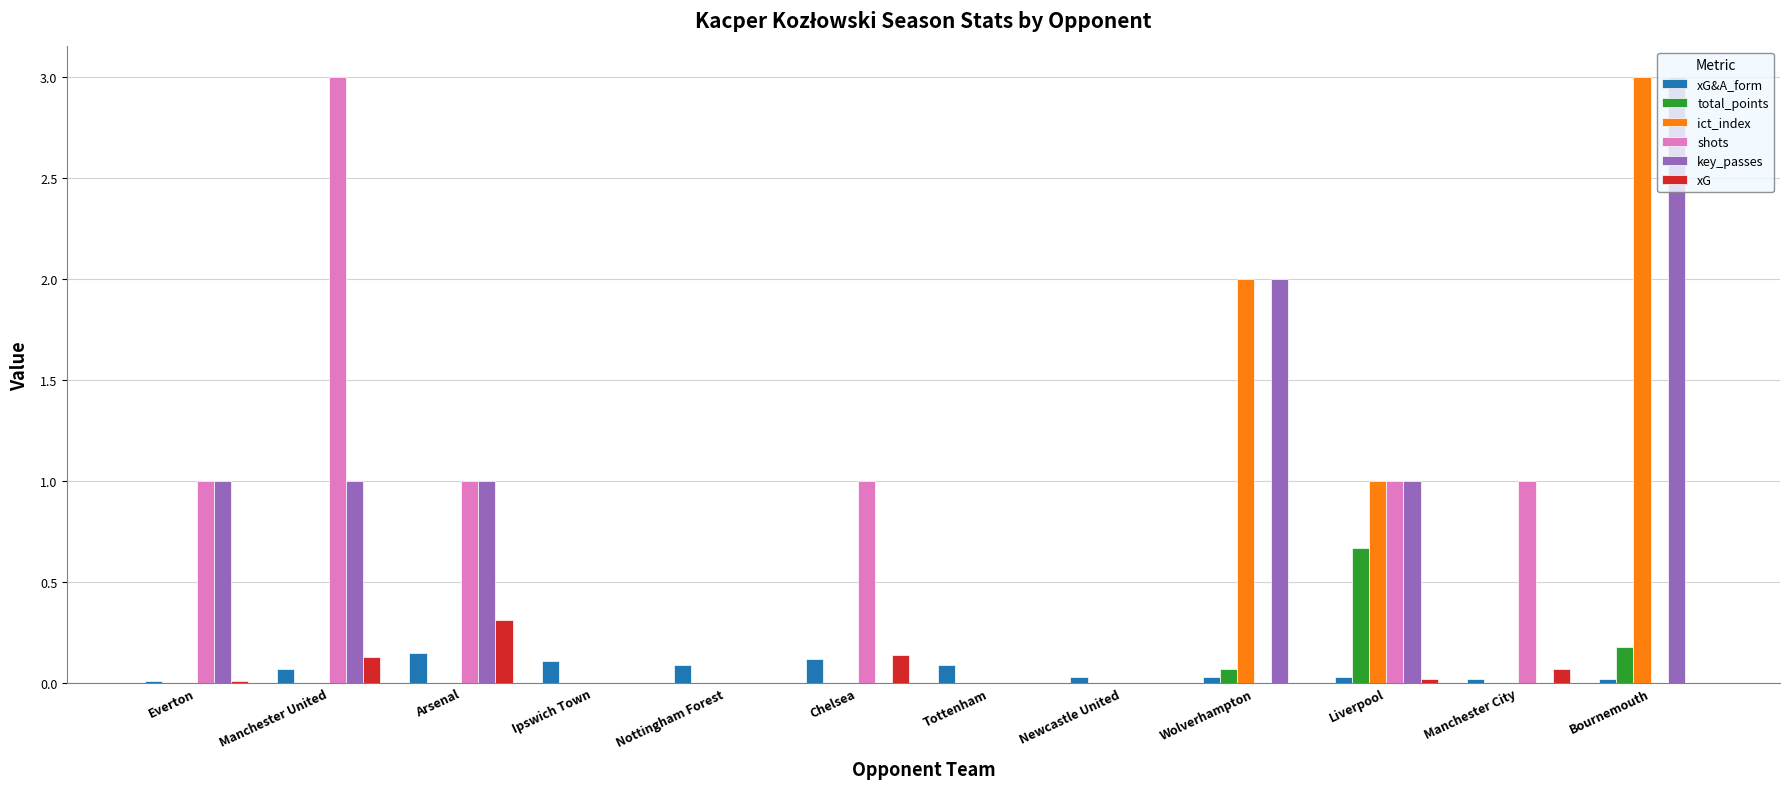

The value of ict_index at Manchester City is 0.0. True or false?

True